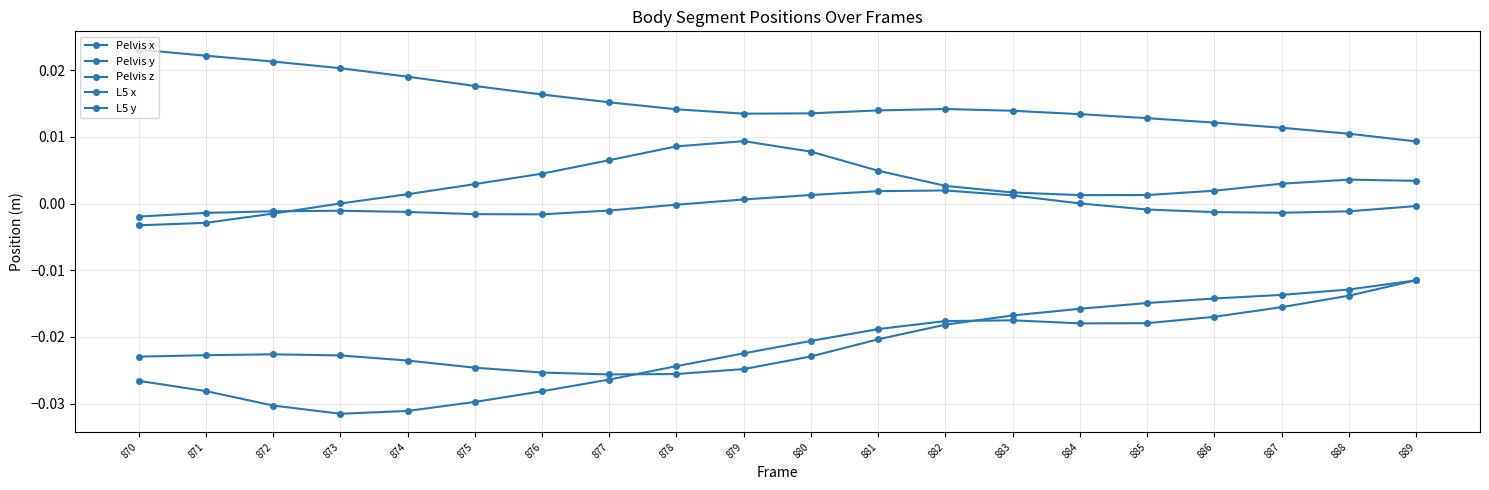

How many data points does each series have?

20